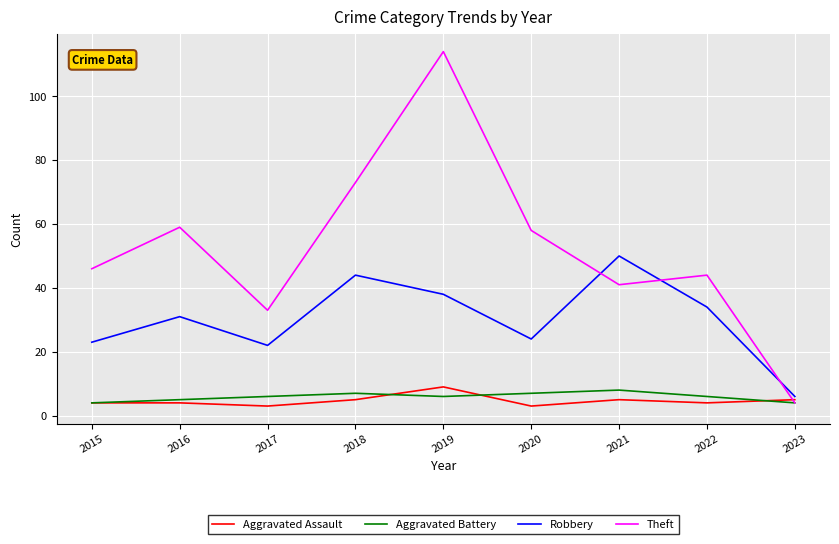

True or false: Robbery has a value of 6 at 2015.

False